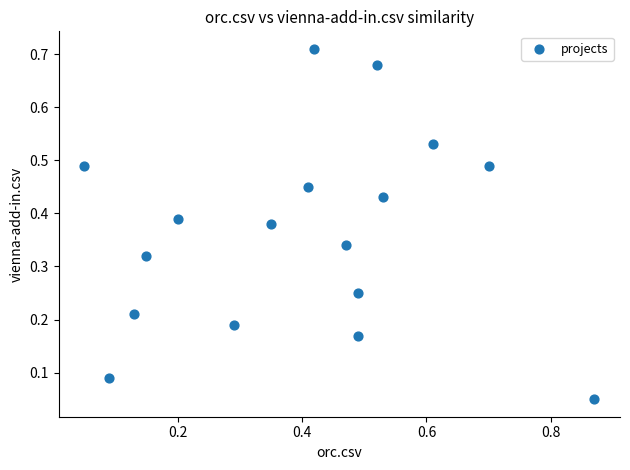

What is the range of X values (max minus min)?

0.8